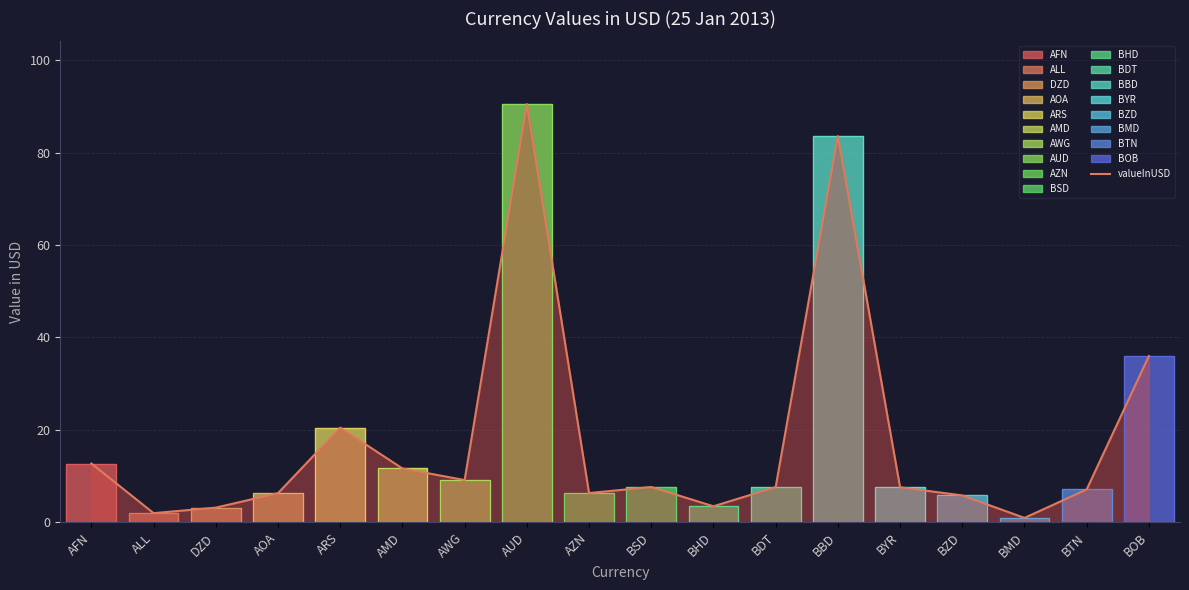

Reading left to right, extract all data points from this chart.

12.7	2.0	3.2	6.3	20.5	11.6	9.1	90.5	6.3	7.6	3.5	7.6	83.6	7.6	5.8	0.9	7.1	36.0